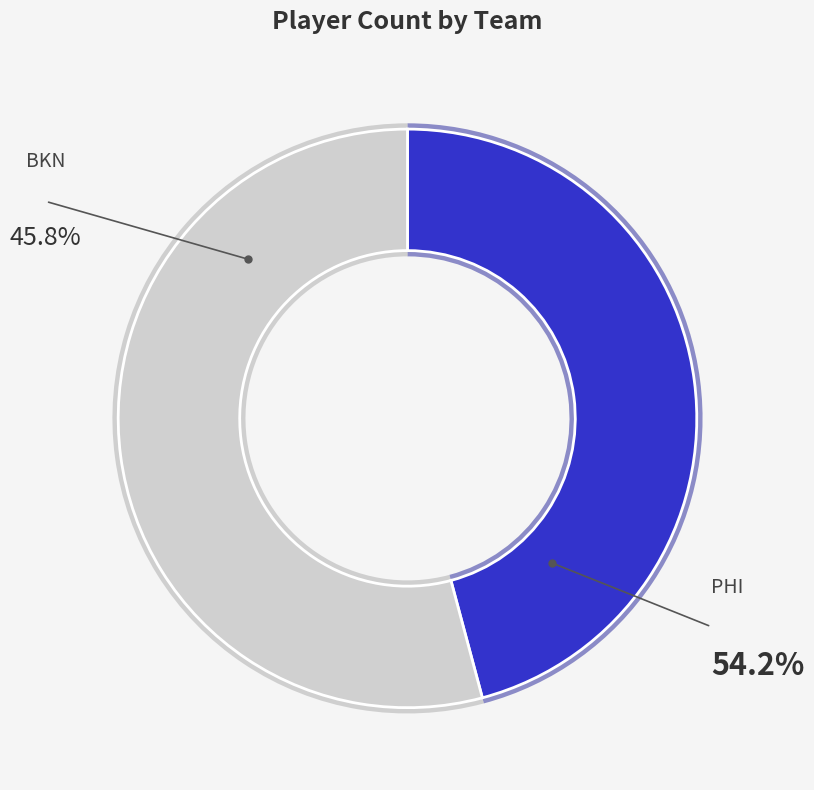

True or false: PHI accounts for 54% of the total.

True